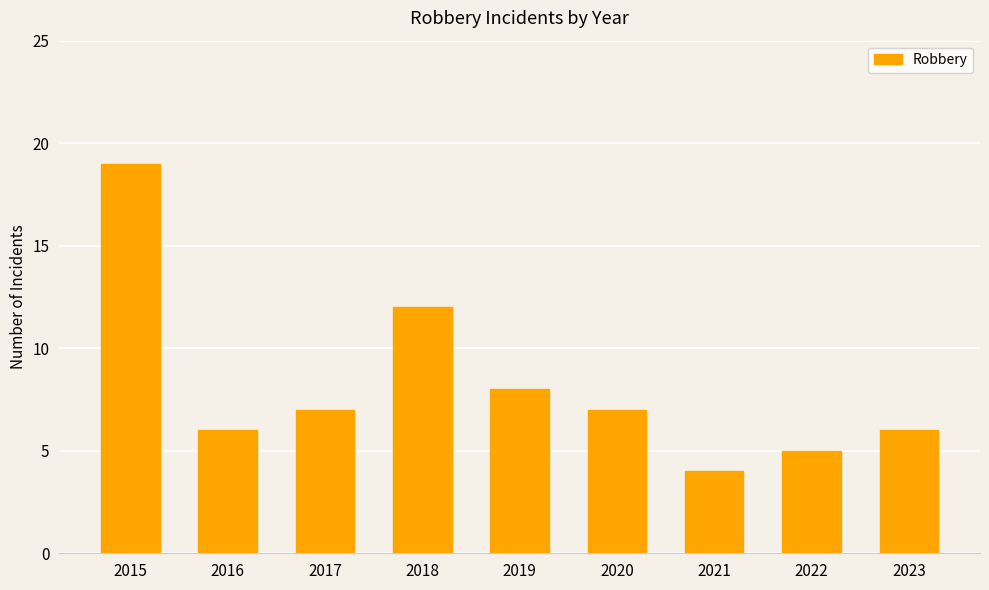

What is the average value?

8